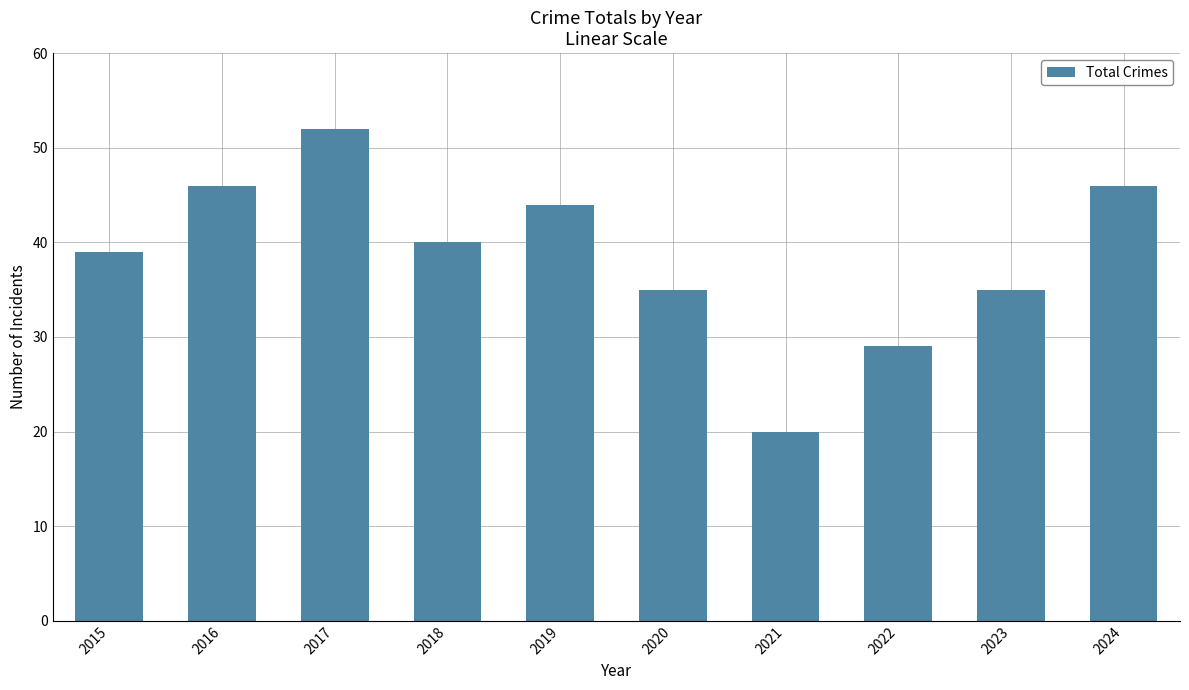

What is the change in value from 2015 to 2022?

-10